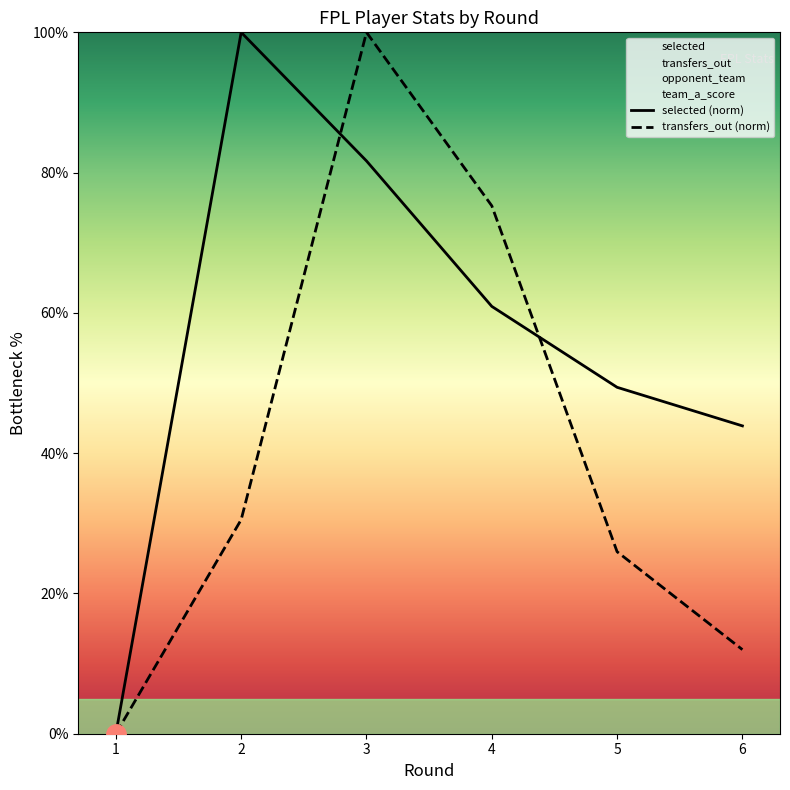

List the labels in order of transfers_out (norm) value, smallest first.

1, 6, 5, 2, 4, 3